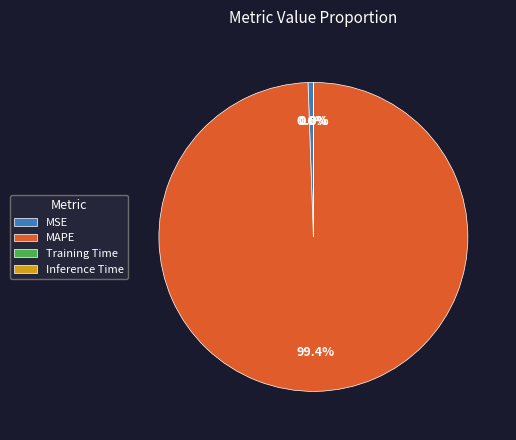

Do MSE and MAPE together represent more than half of the pie?

Yes